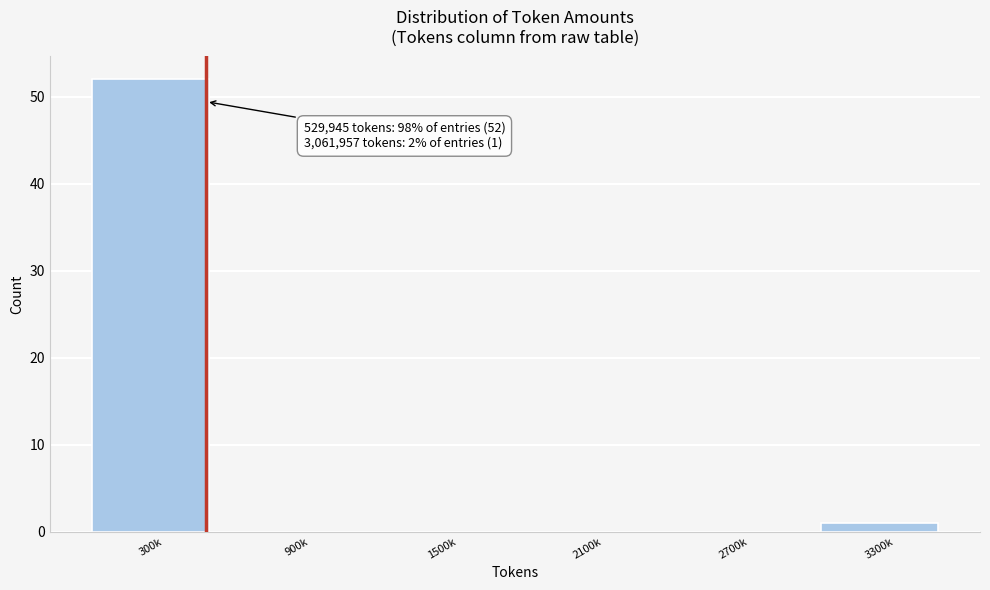

Reading right to left, list all the values displayed in this chart.

3300k=1	2700k=0	2100k=0	1500k=0	900k=0	300k=52